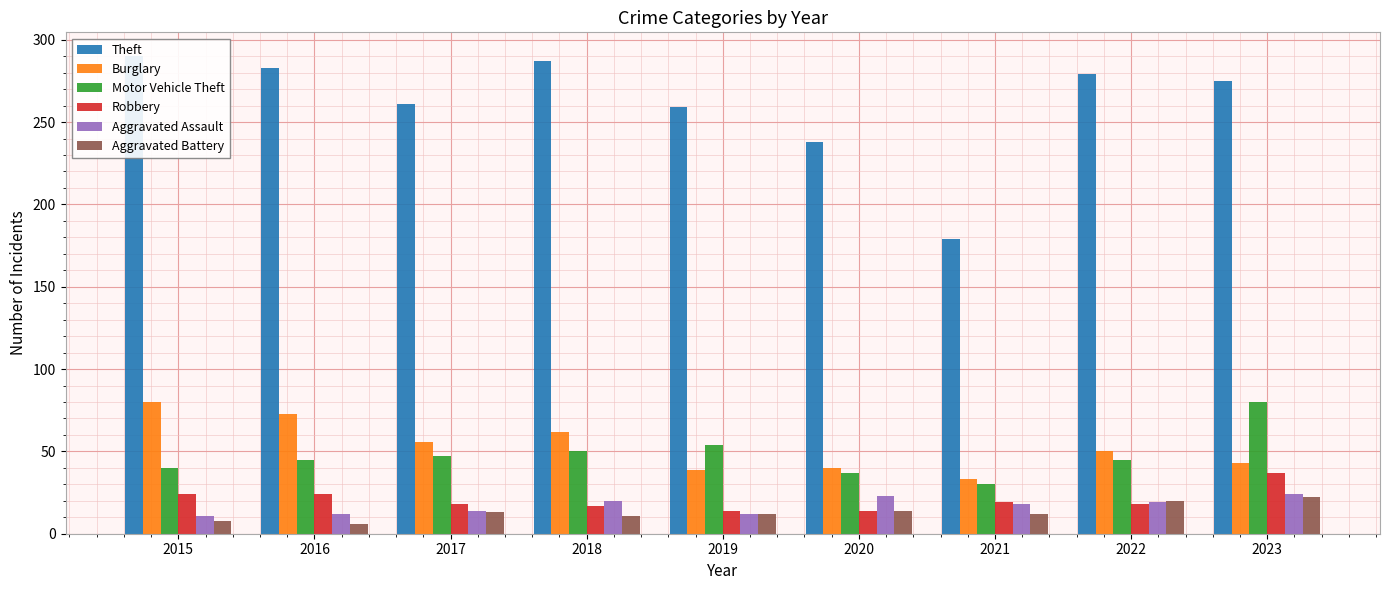

True or false: Aggravated Assault has a value of 11 at 2015.

True